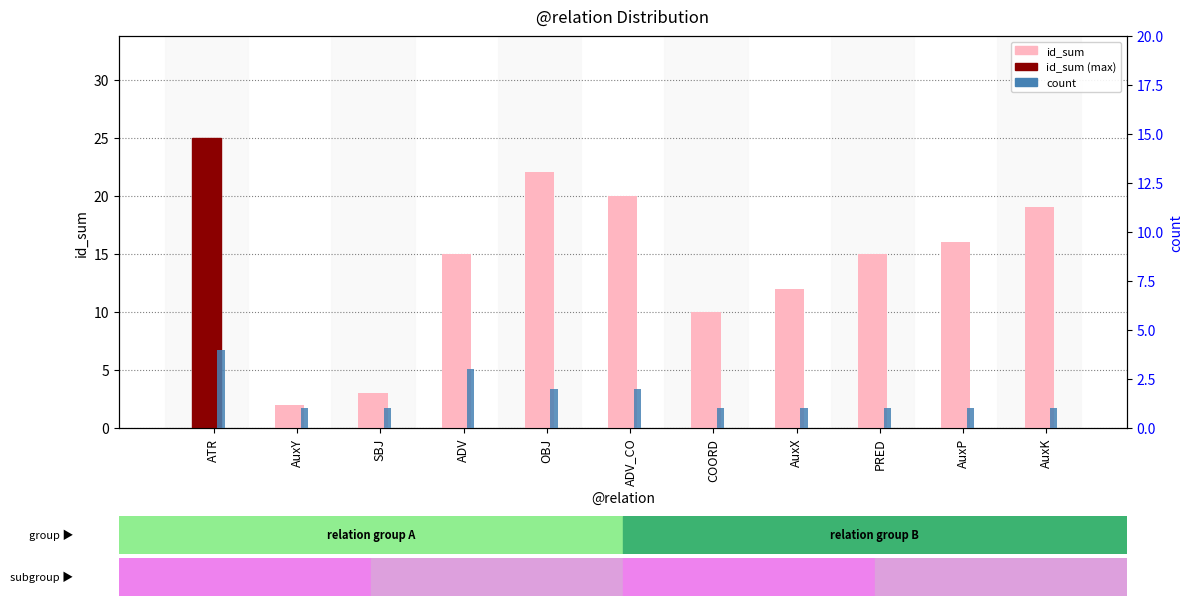

Reading right to left, transcribe all the data shown in this chart.

id_sum: AuxK=19	AuxP=16	PRED=15	AuxX=12	COORD=10	ADV_CO=20	OBJ=22	ADV=15	SBJ=3	AuxY=2	ATR=25
count: AuxK=1	AuxP=1	PRED=1	AuxX=1	COORD=1	ADV_CO=2	OBJ=2	ADV=3	SBJ=1	AuxY=1	ATR=4